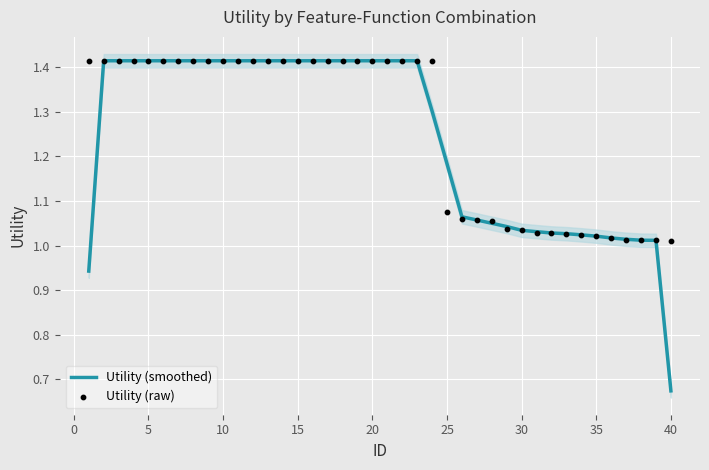

Which series reaches the maximum Y coordinate?

Utility (smoothed)